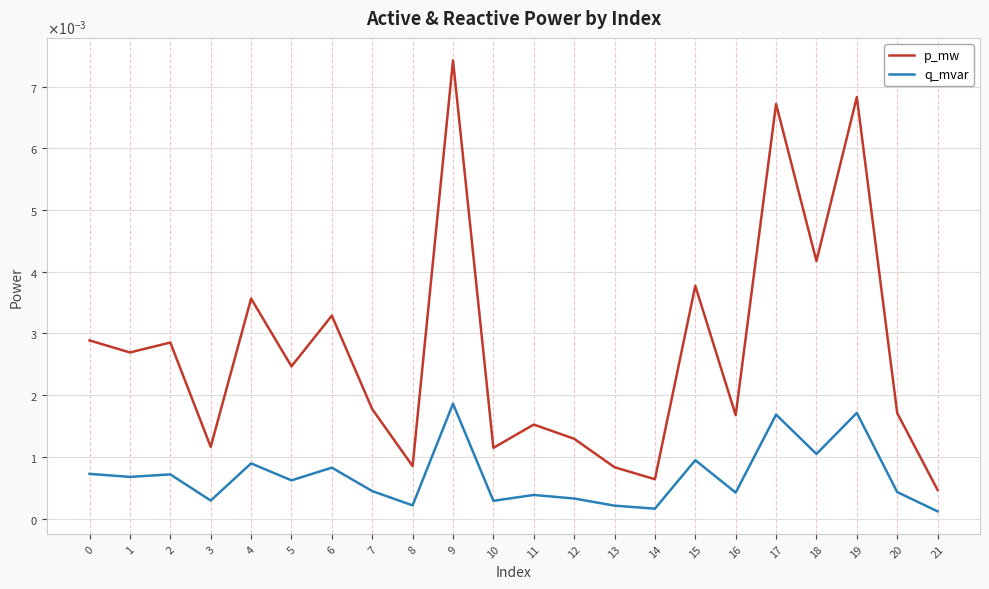

Which series has the widest spread of values?

p_mw